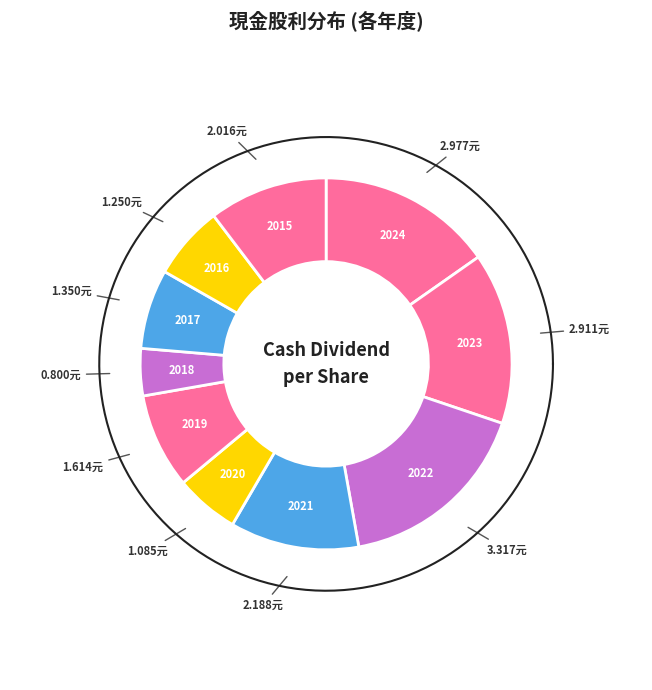

Is it true that 2024 is 15% of the pie?

True